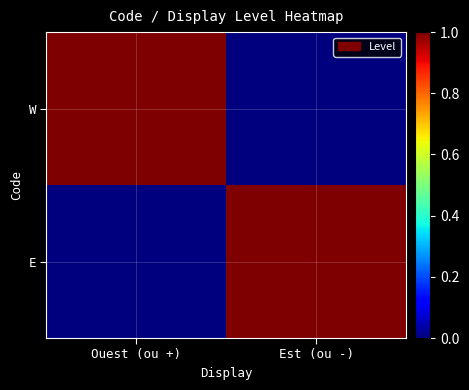

At how many categories does at least one series exceed 0?

2